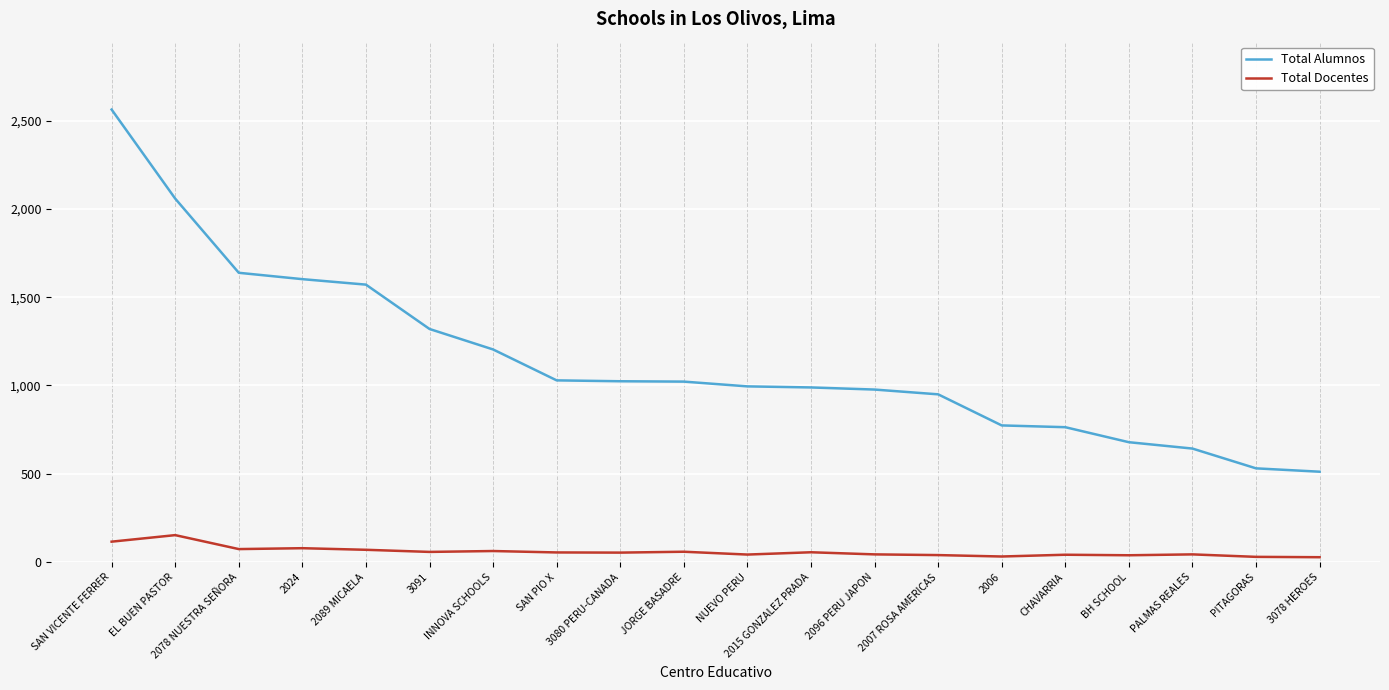

Count the number of categories in the chart.

20